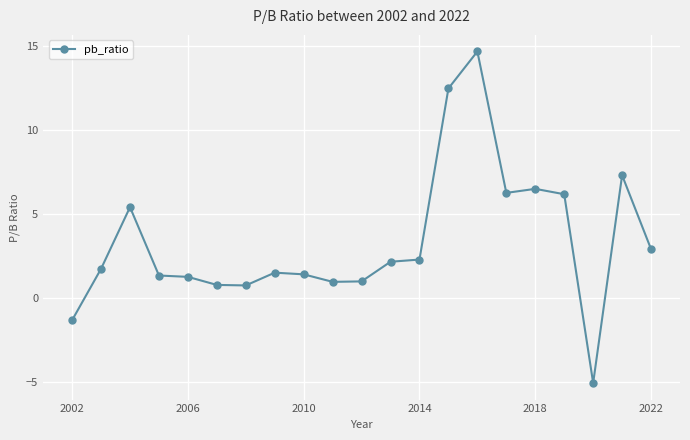

What is the greatest value displayed?

14.7